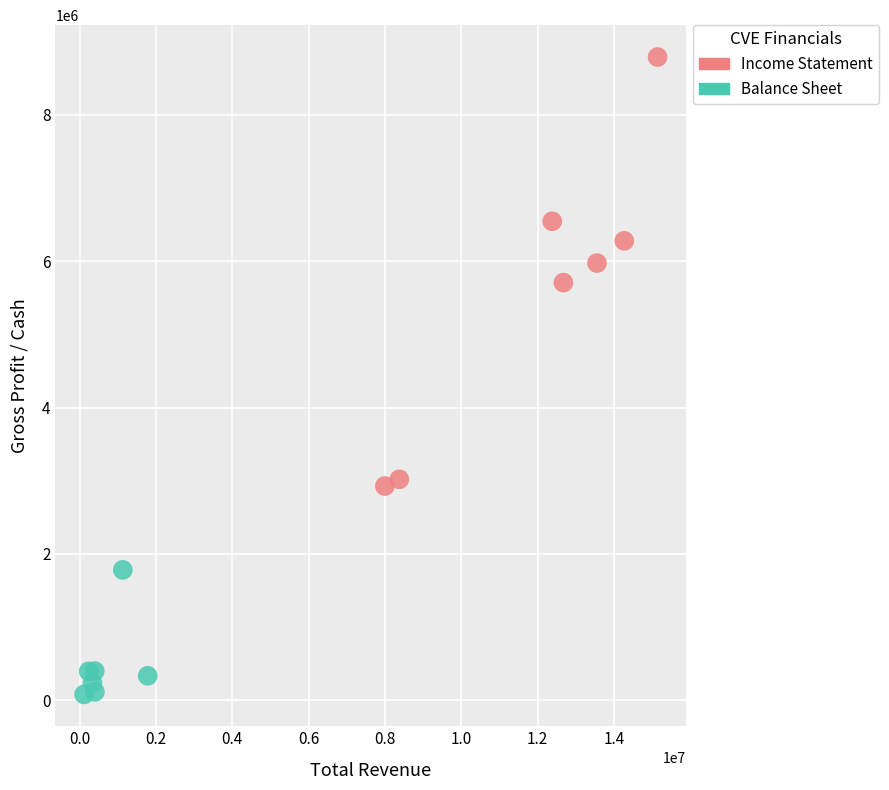

Which series reaches the minimum Y coordinate?

Balance Sheet